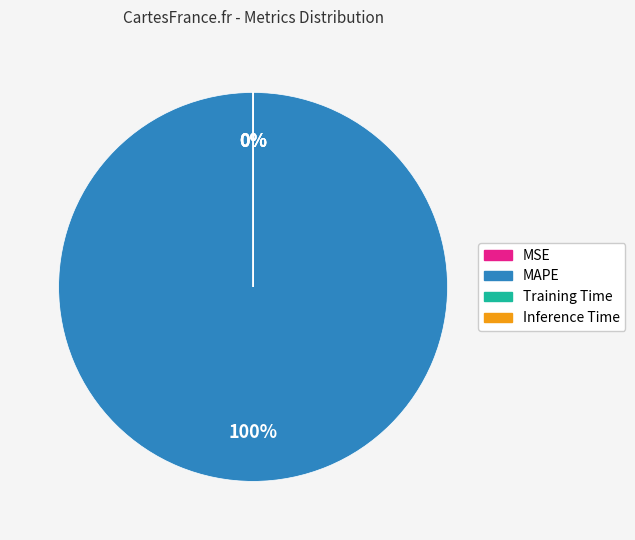

To the nearest percent, what is the difference between the largest and smallest slice percentages?

100%